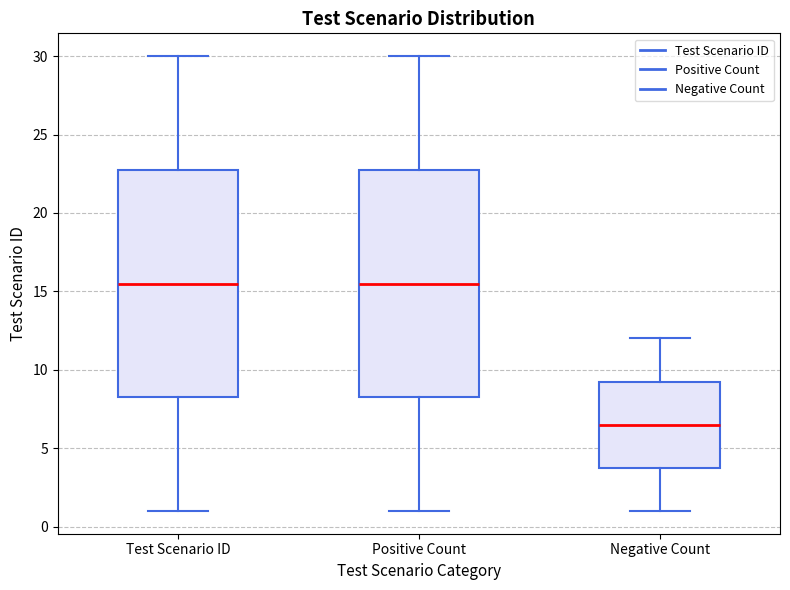

Where does the lower whisker of the box for Test Scenario ID end on the y-axis? The values are not printed on the chart, so give them approximately, as read against the axis.

1.0